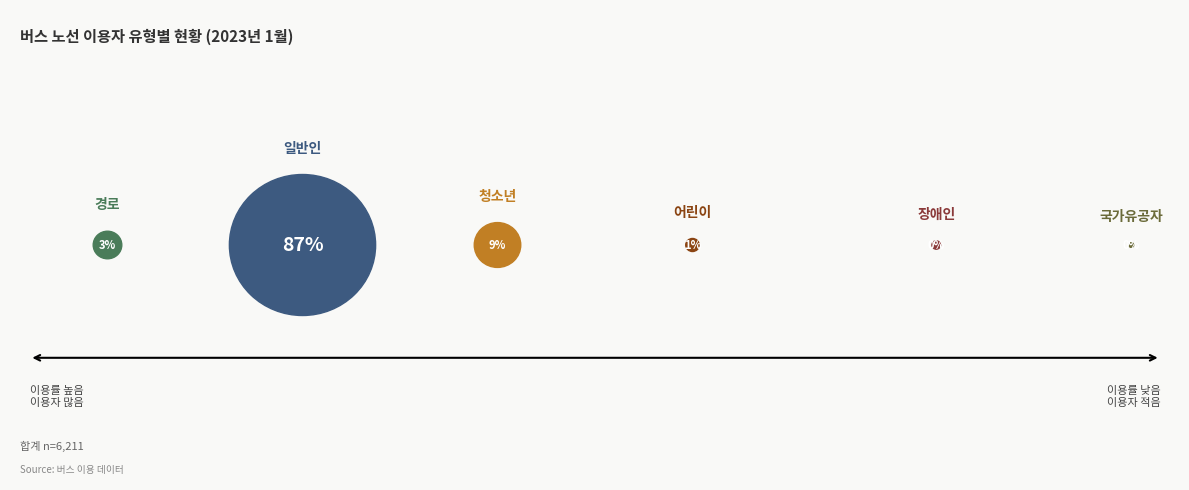

The 경로 slice represents 9% of the pie. True or false?

False